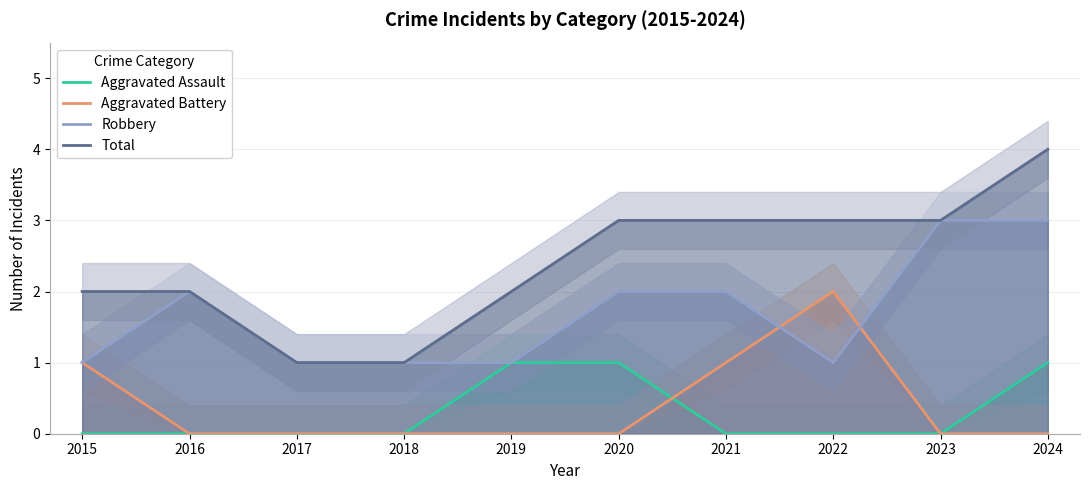

Does the chart have visible grid lines?

Yes